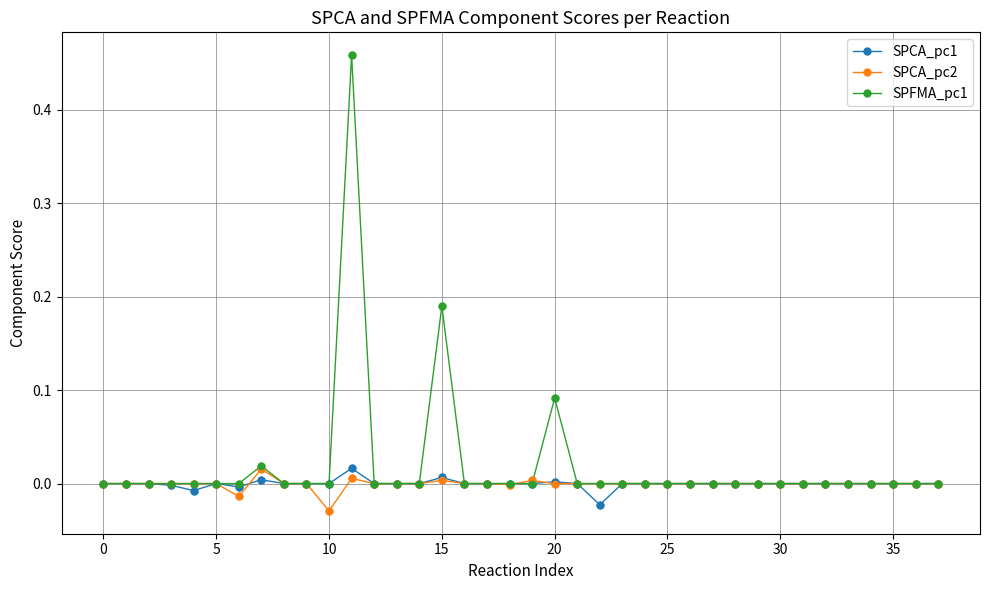

Which series has the widest spread of values?

SPFMA_pc1